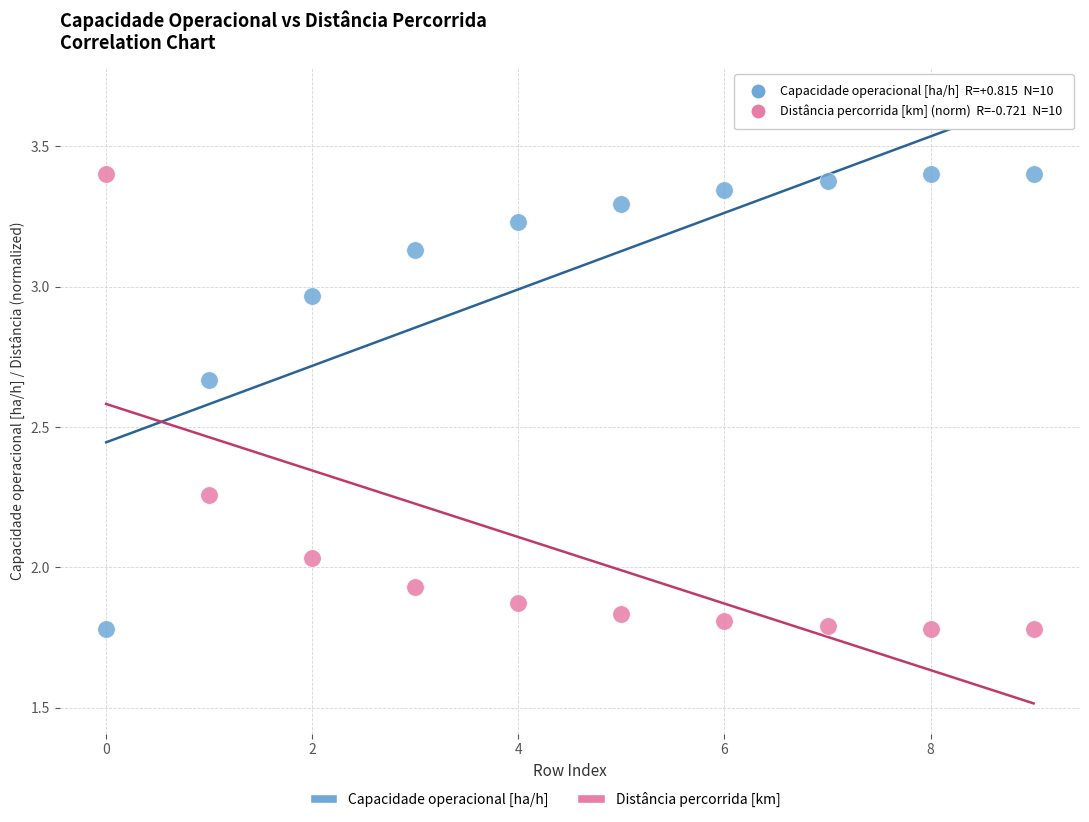

Across all data points, what is the range of Y values (max minus min)?

1.6